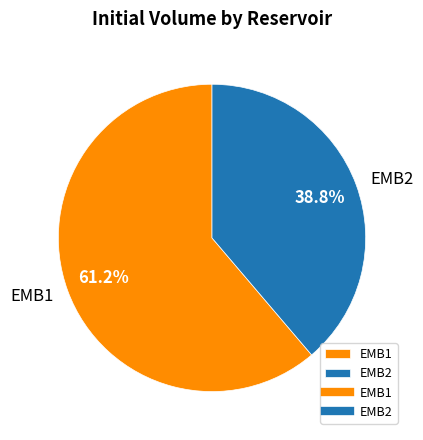

Between EMB2 and EMB1, which is larger?

EMB1